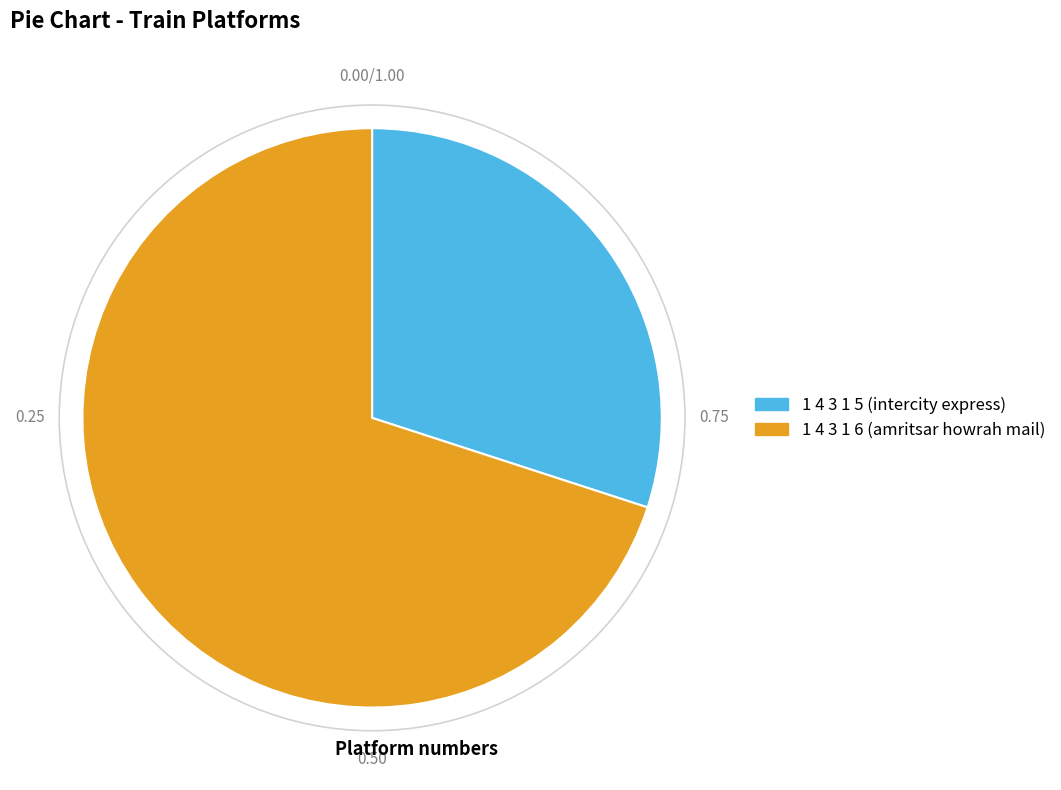

What is the ratio of the value at 1 4 3 1 6 to the value at 1 4 3 1 5?

2.3